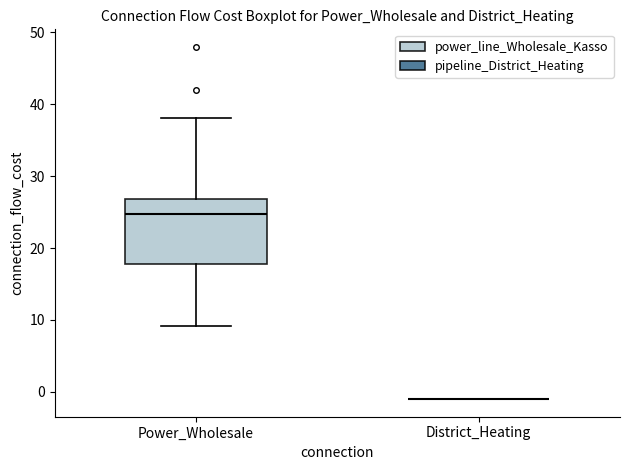

Reading left to right, transcribe this box plot: for each box, give where its median line is, the range the box spans, and where its two whiskers end, as read against the y-axis. The values are not printed on the chart, so give them approximately, as read against the axis.

Power_Wholesale: median 25, box 18 to 27, whiskers 9 to 38
District_Heating: box collapsed to a line at -1, whiskers -1 to -1